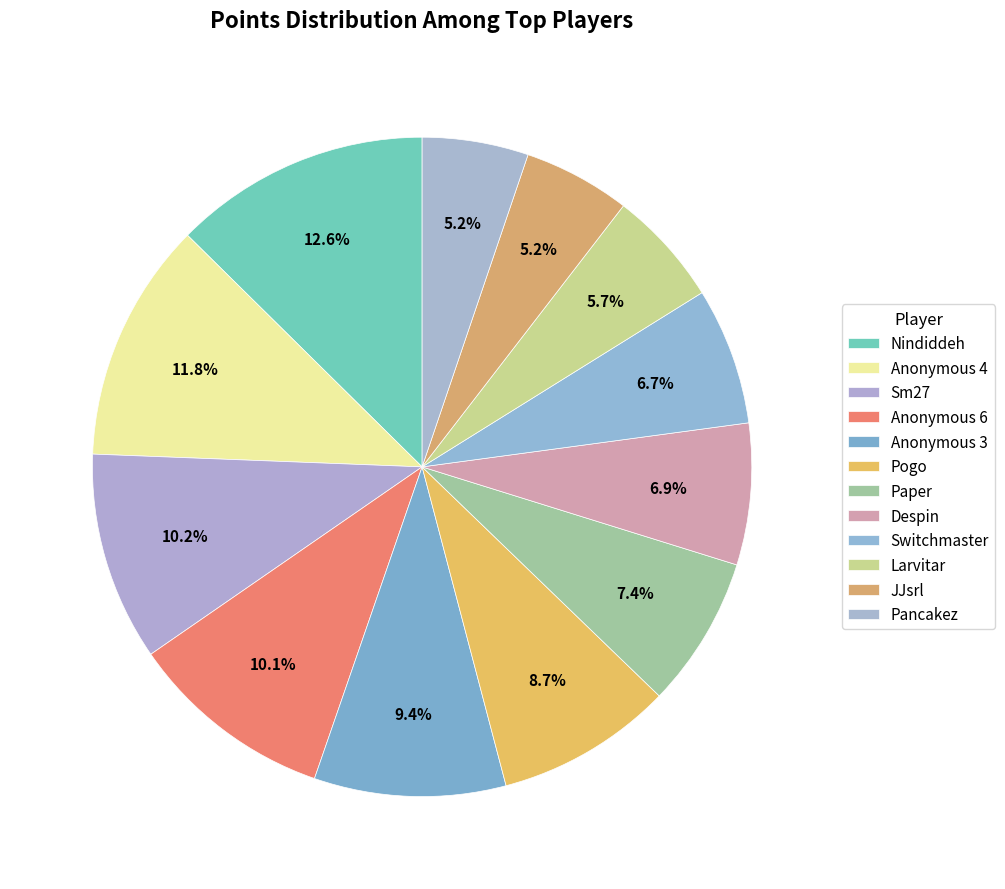

Is it true that Despin is 7% of the pie?

True